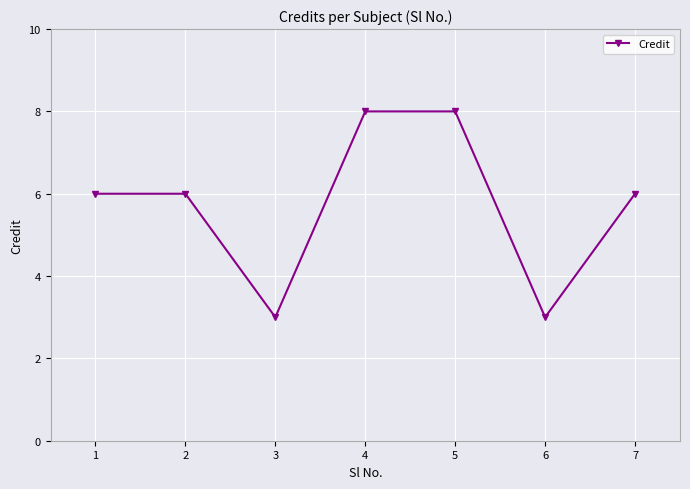

Reading left to right, extract all data points from this chart.

1=6	2=6	3=3	4=8	5=8	6=3	7=6